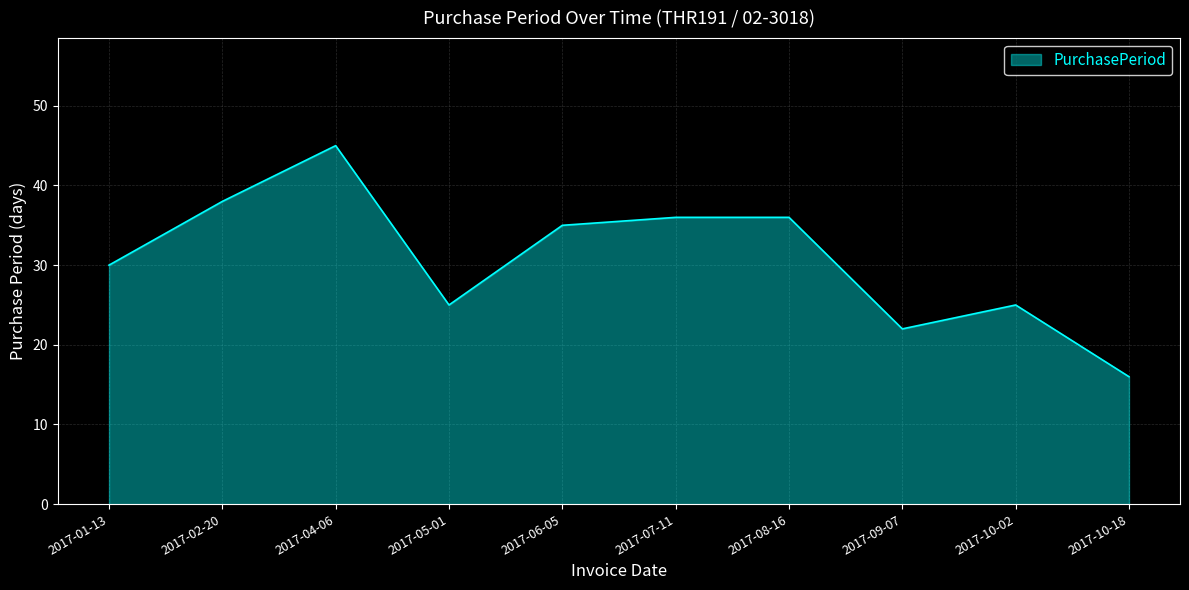

What is the change in value from 2017-09-07 to 2017-10-02?

+3